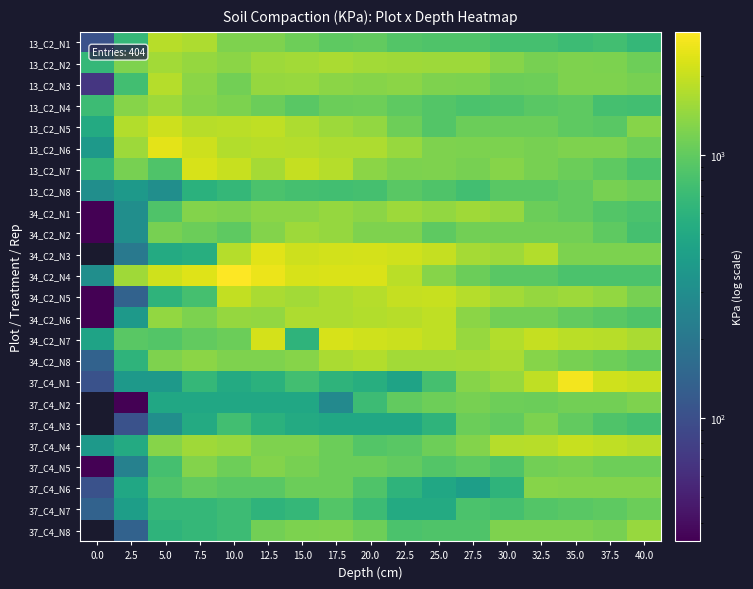

What is the sum of the 13_C2_N3 values at 27.5 and 22.5?

2554.0